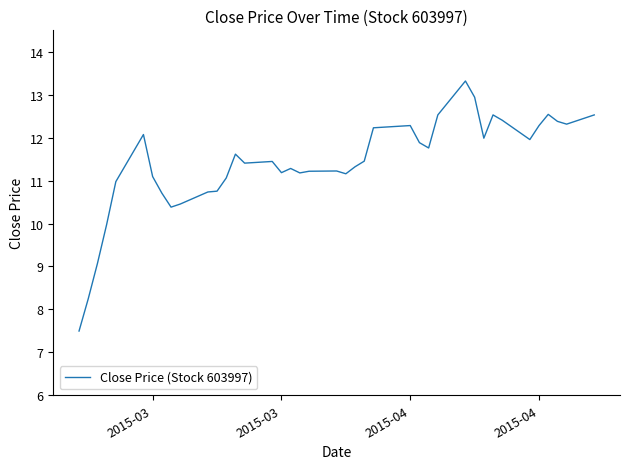

What is the difference between the maximum and minimum values?

5.8